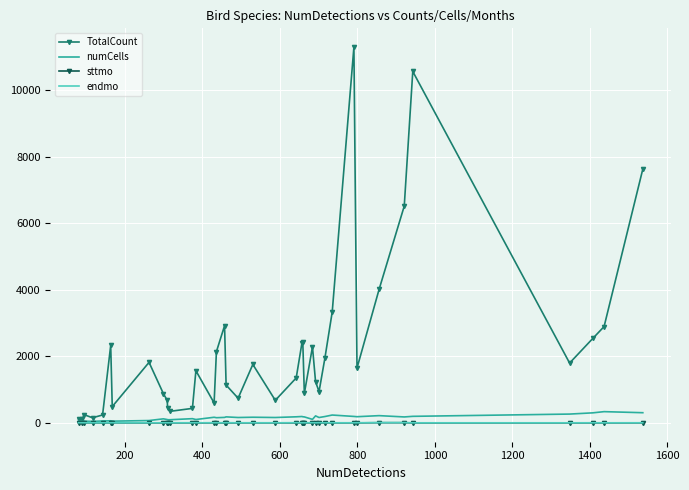

What is the maximum value shown in the chart?

11288